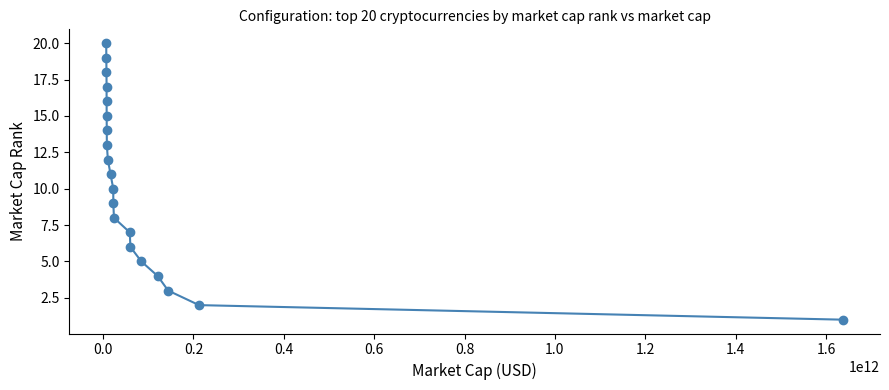

What is the difference between the maximum and minimum values?

19